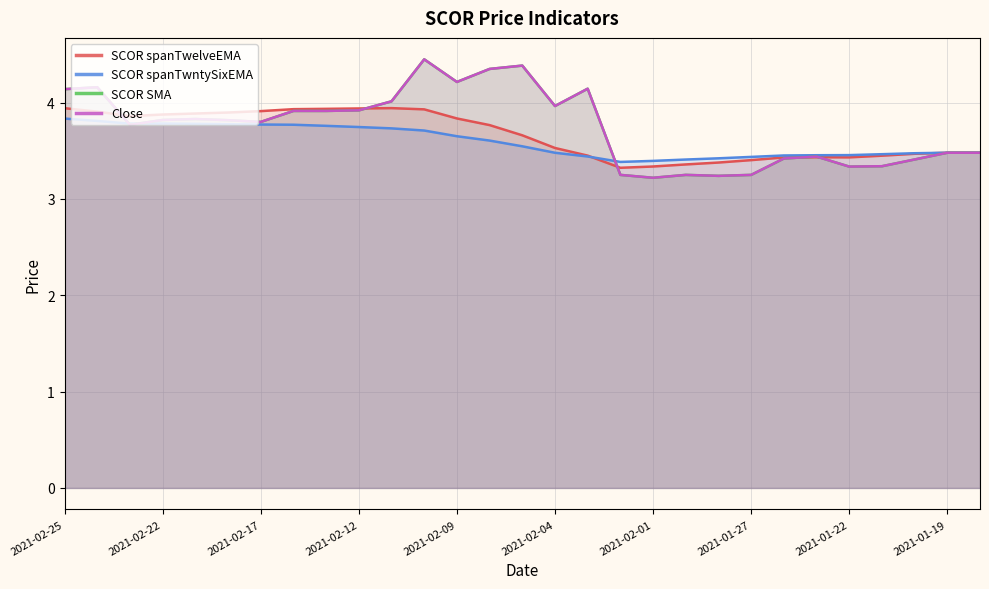

Count the number of categories in the chart.

29